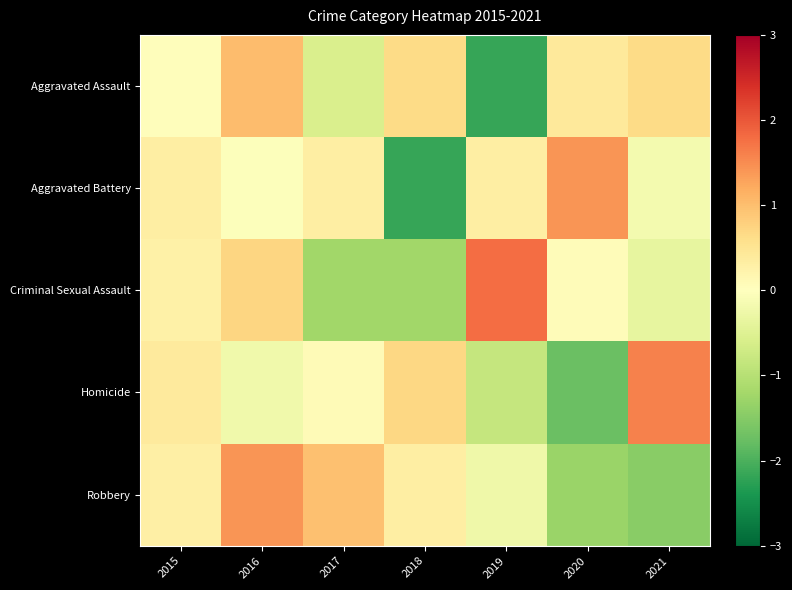

List the series in order of their peak value, highest first.

Criminal Sexual Assault, Homicide, Robbery, Aggravated Battery, Aggravated Assault